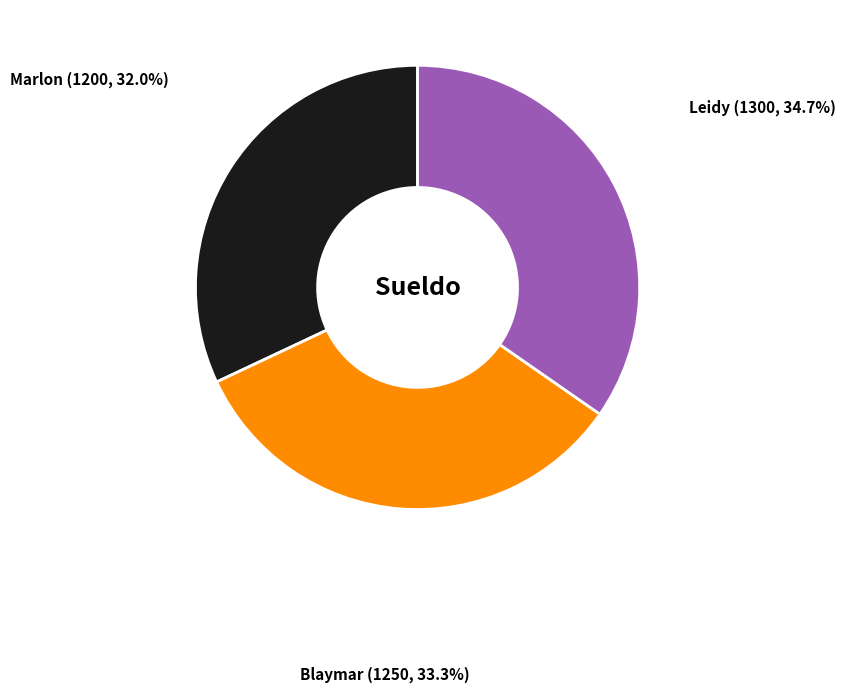

Rank the categories by value from lowest to highest.

Marlon, Blaymar, Leidy